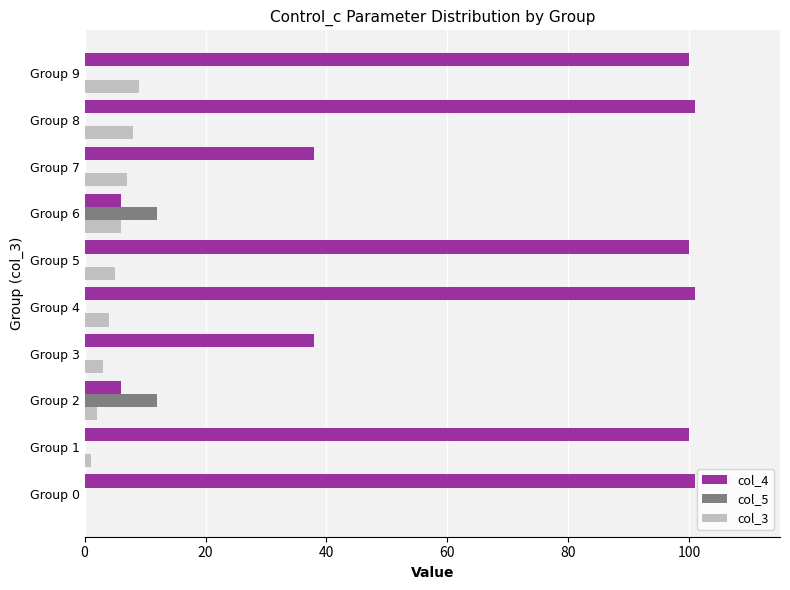

Which series has the largest total across all categories?

col_4